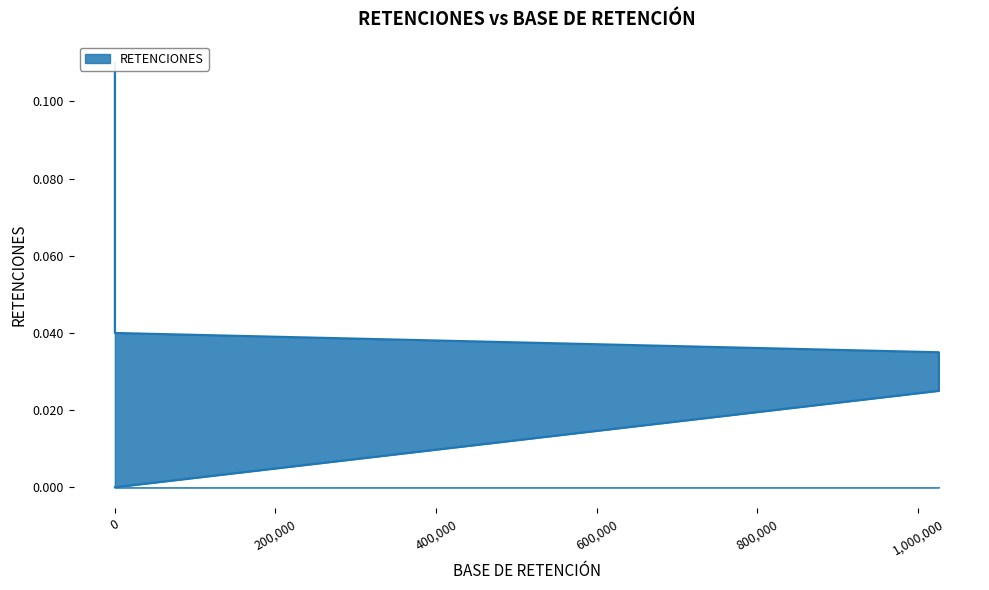

True or false: there are more than 2 points higher than both neighbors.

False